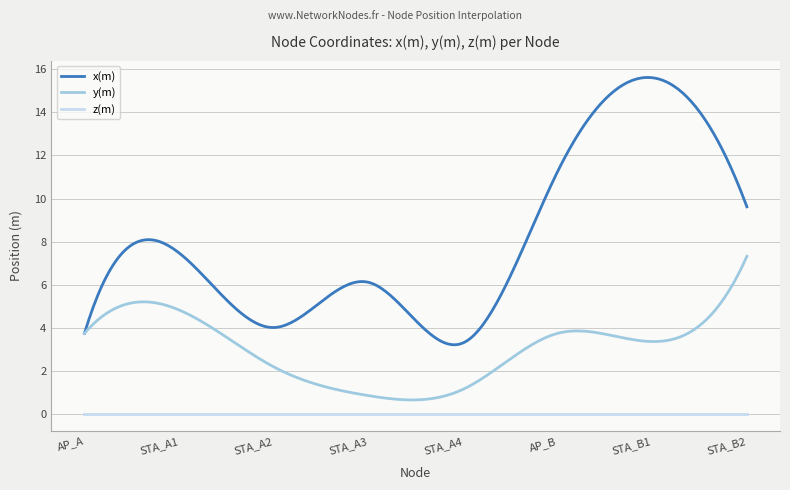

How many lines are shown in the chart?

3